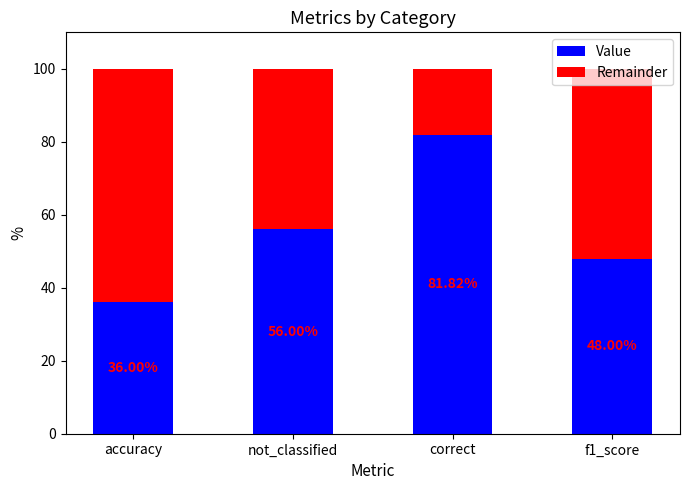

What is the total value across all series at accuracy?

100.0